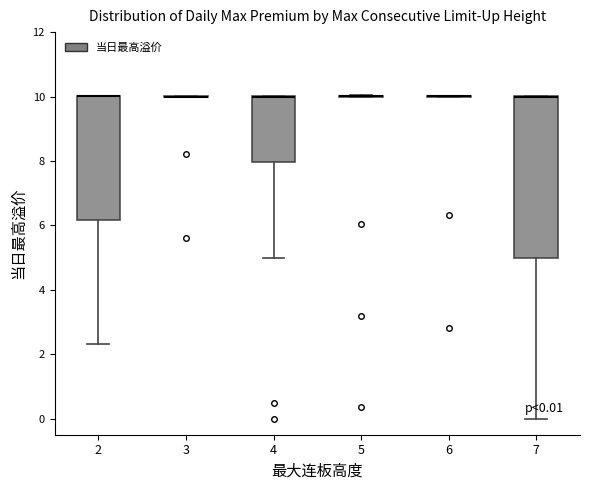

Comparing the boxes themselves (not the whiskers), which one is the tallest?

7